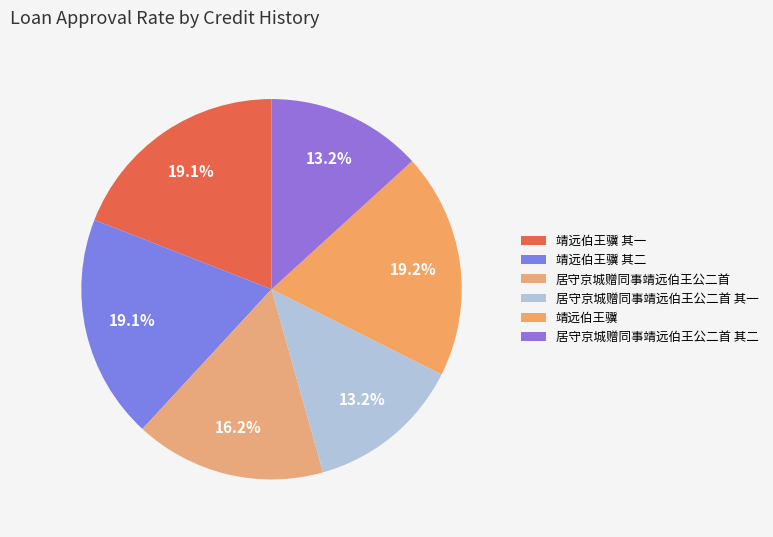

True or false: 居守京城赠同事靖远伯王公二首 其一 accounts for 4% of the total.

False